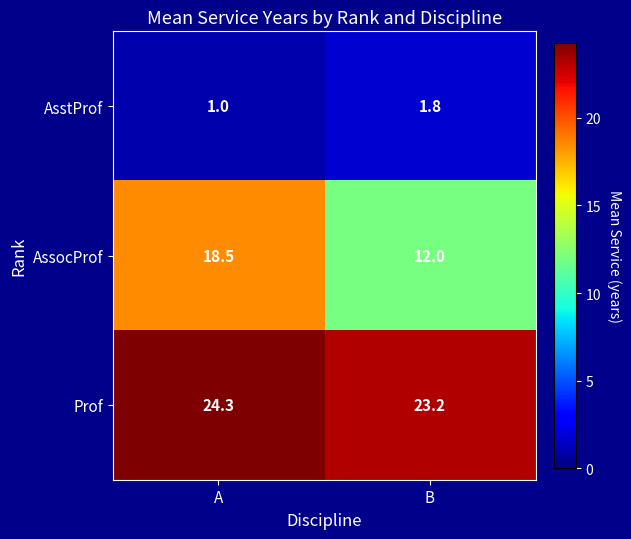

What is the difference between the maximum and minimum values in the AsstProf series?

0.8